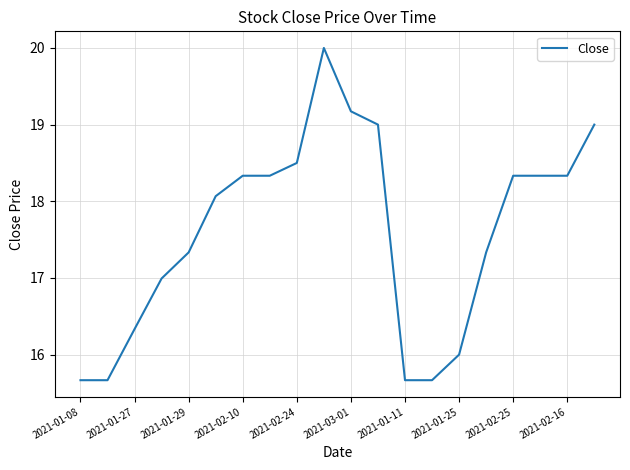

What is the difference between the maximum and minimum values?

4.3